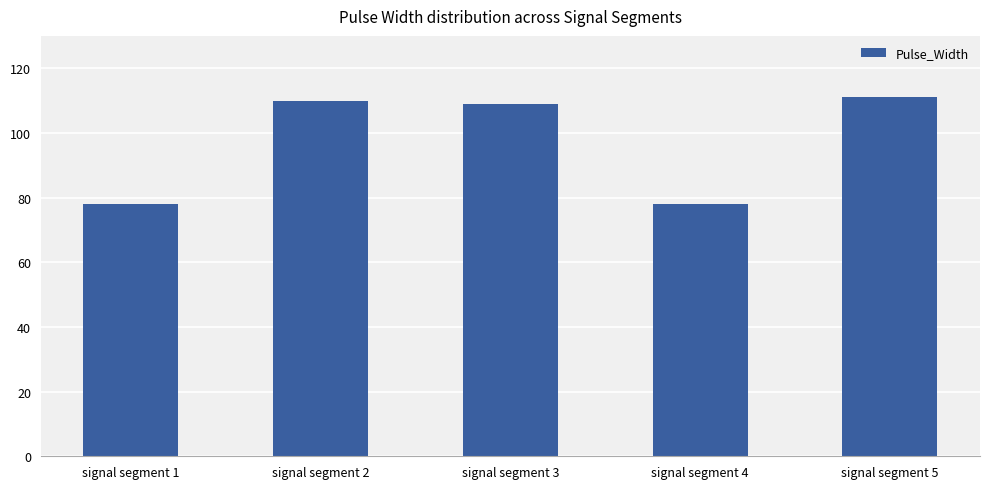

What is the change in value from signal segment 4 to signal segment 5?

+33